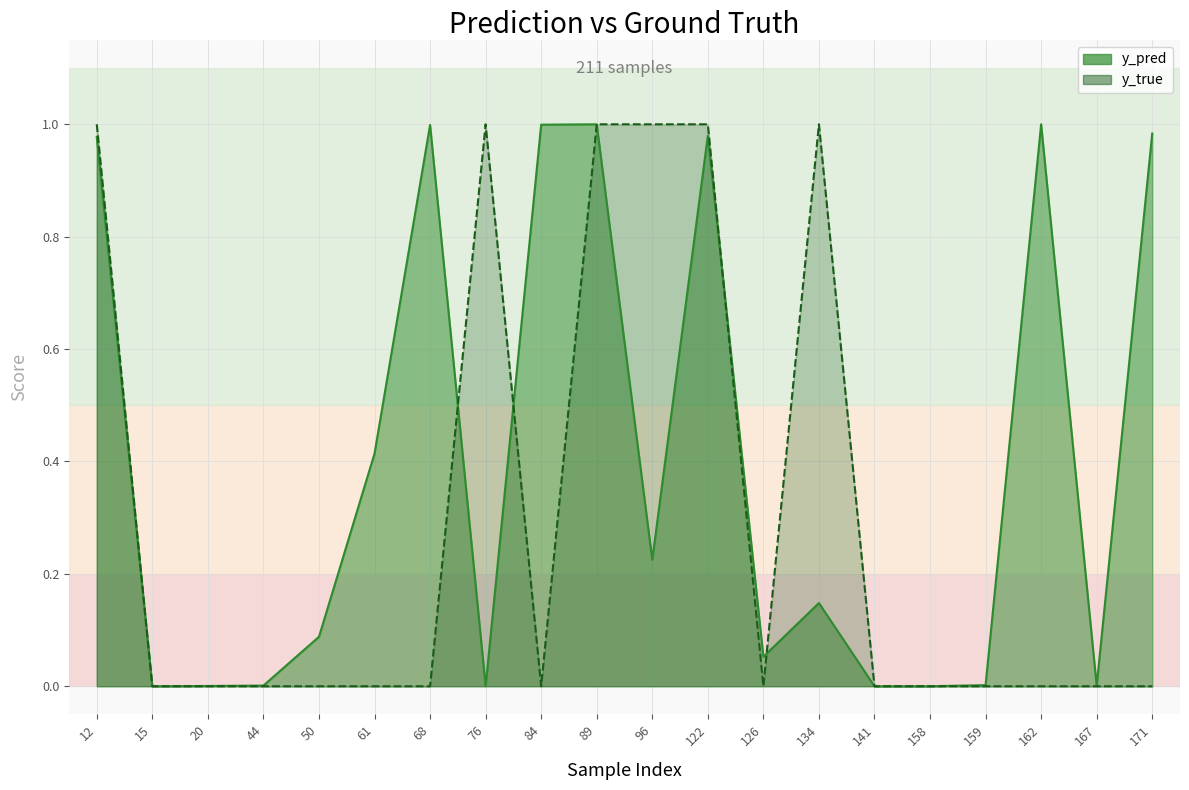

Where is the first local minimum for y_true?

84